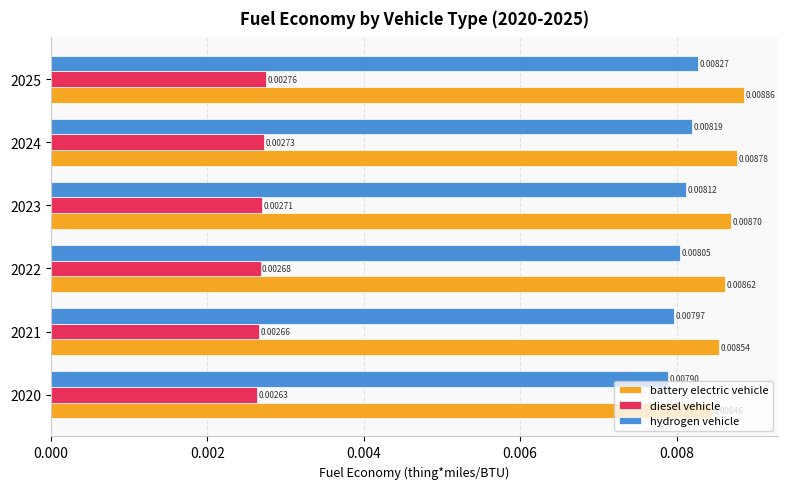

What are all the series names shown in the legend?

battery electric vehicle, diesel vehicle, hydrogen vehicle